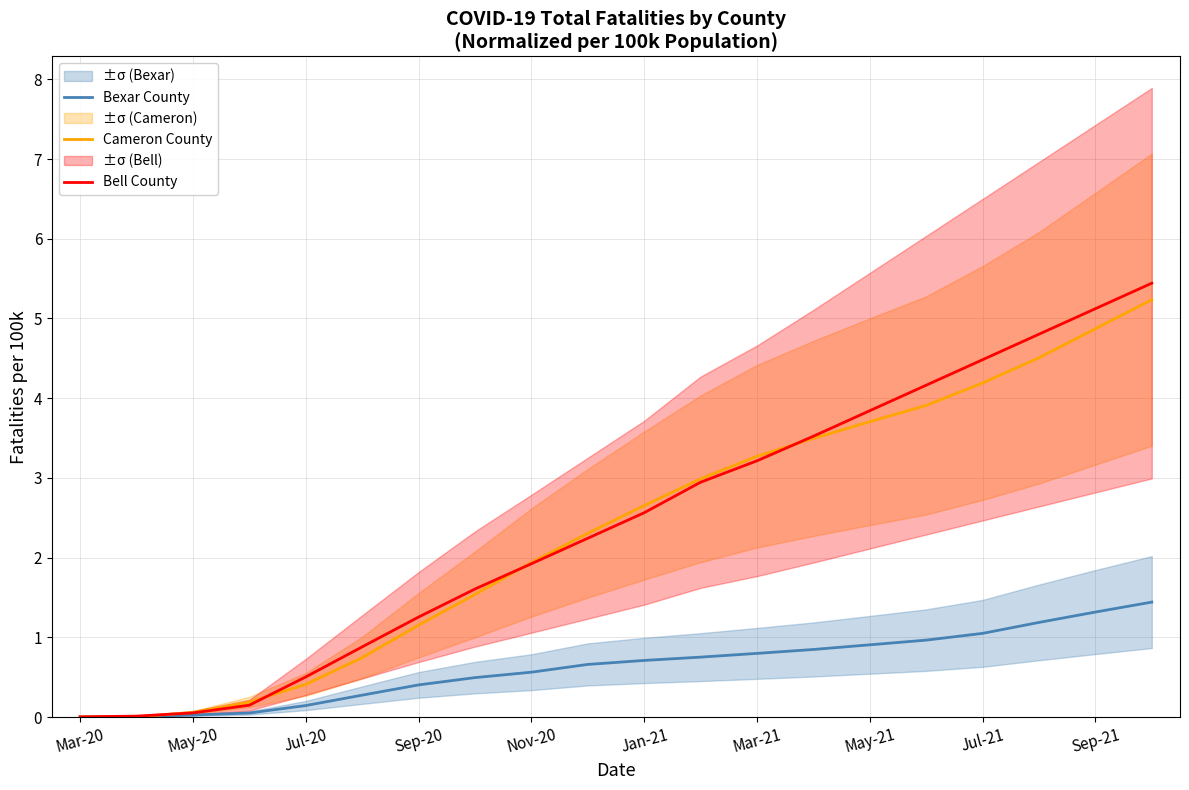

Which has a higher value, 17 or 11?

17